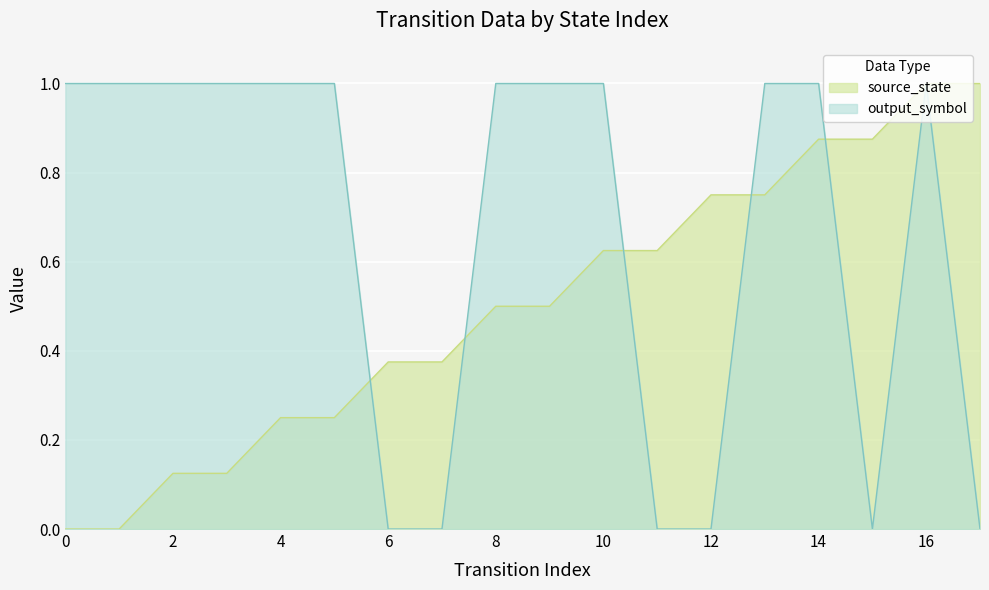

Reading left to right, extract all data points from this chart.

source_state: 0=0.0	1=0.0	2=0.1	3=0.1	4=0.2	5=0.2	6=0.4	7=0.4	8=0.5	9=0.5	10=0.6	11=0.6	12=0.8	13=0.8	14=0.9	15=0.9	16=1.0	17=1.0
output_symbol: 0=1.0	1=1.0	2=1.0	3=1.0	4=1.0	5=1.0	6=0.0	7=0.0	8=1.0	9=1.0	10=1.0	11=0.0	12=0.0	13=1.0	14=1.0	15=0.0	16=1.0	17=0.0